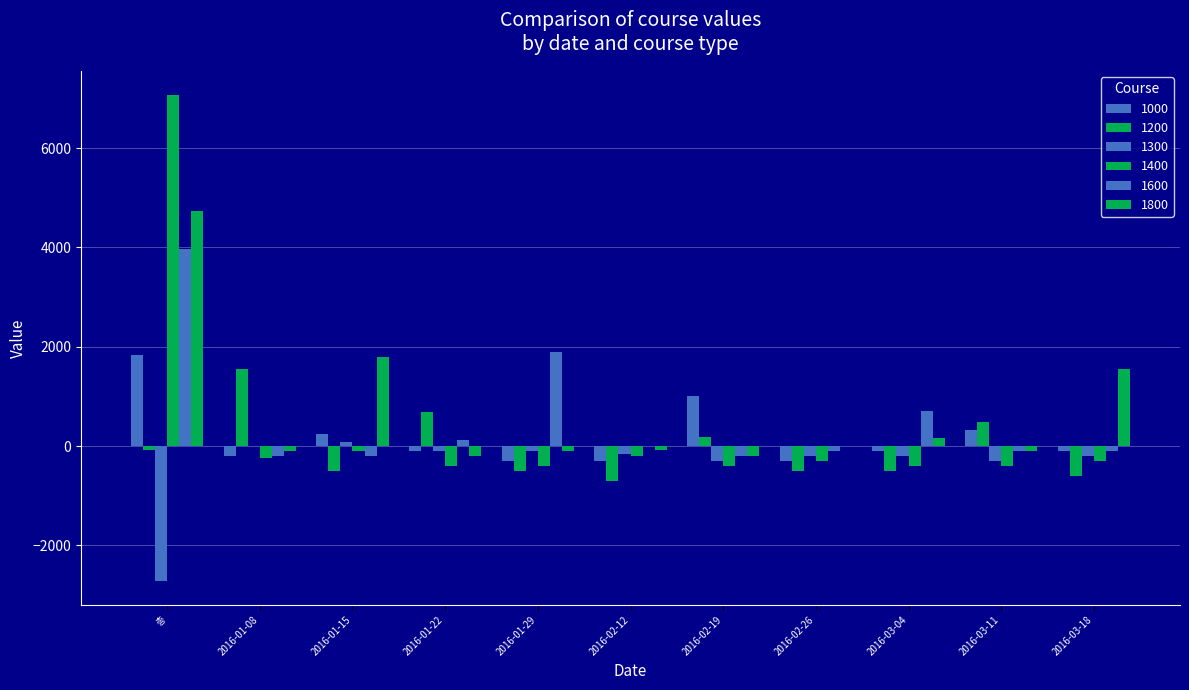

Reading right to left, extract all data points from this chart.

1000: 2016-03-18=-100	2016-03-11=321	2016-03-04=-100	2016-02-26=-300	2016-02-19=1010	2016-02-12=-300	2016-01-29=-300	2016-01-22=-100	2016-01-15=235	2016-01-08=-200	총=1835
1200: 2016-03-18=-600	2016-03-11=490	2016-03-04=-500	2016-02-26=-500	2016-02-19=181	2016-02-12=-700	2016-01-29=-500	2016-01-22=685	2016-01-15=-500	2016-01-08=1563	총=-73
1300: 2016-03-18=-200	2016-03-11=-300	2016-03-04=-200	2016-02-26=-200	2016-02-19=-300	2016-02-12=-160	2016-01-29=-100	2016-01-22=-100	2016-01-15=77	2016-01-08=0	총=-2708
1400: 2016-03-18=-300	2016-03-11=-400	2016-03-04=-400	2016-02-26=-300	2016-02-19=-400	2016-02-12=-200	2016-01-29=-400	2016-01-22=-400	2016-01-15=-91	2016-01-08=-241	총=7065
1600: 2016-03-18=-100	2016-03-11=-100	2016-03-04=714	2016-02-26=-100	2016-02-19=-200	2016-02-12=0	2016-01-29=1898	2016-01-22=129	2016-01-15=-200	2016-01-08=-200	총=3973
1800: 2016-03-18=1546	2016-03-11=-100	2016-03-04=173	2016-02-26=0	2016-02-19=-200	2016-02-12=-70	2016-01-29=-100	2016-01-22=-200	2016-01-15=1793	2016-01-08=-100	총=4735